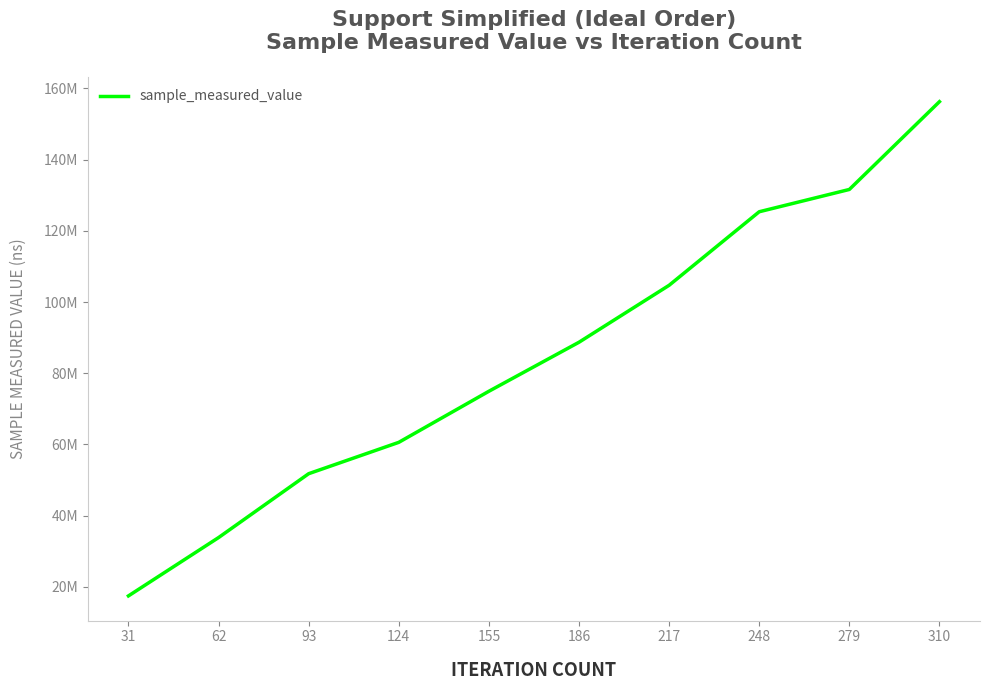

What is the difference between the values at 310 and 31?

138736341